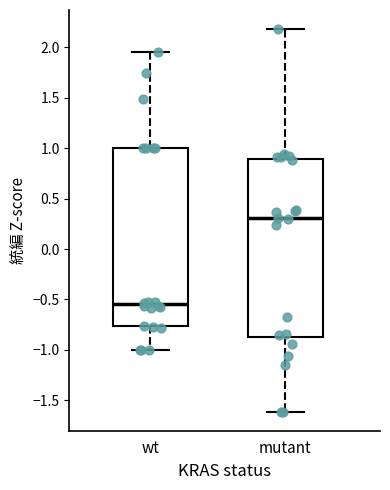

Reading left to right, read every box against the y-axis: the position of its median line, the range the box covers, and the ends of its whiskers. The values are not printed on the chart, so give them approximately, as read against the axis.

wt: median -0.55, box -0.75 to 1.00, whiskers -1.00 to 1.95
mutant: median 0.30, box -0.90 to 0.90, whiskers -1.60 to 2.20